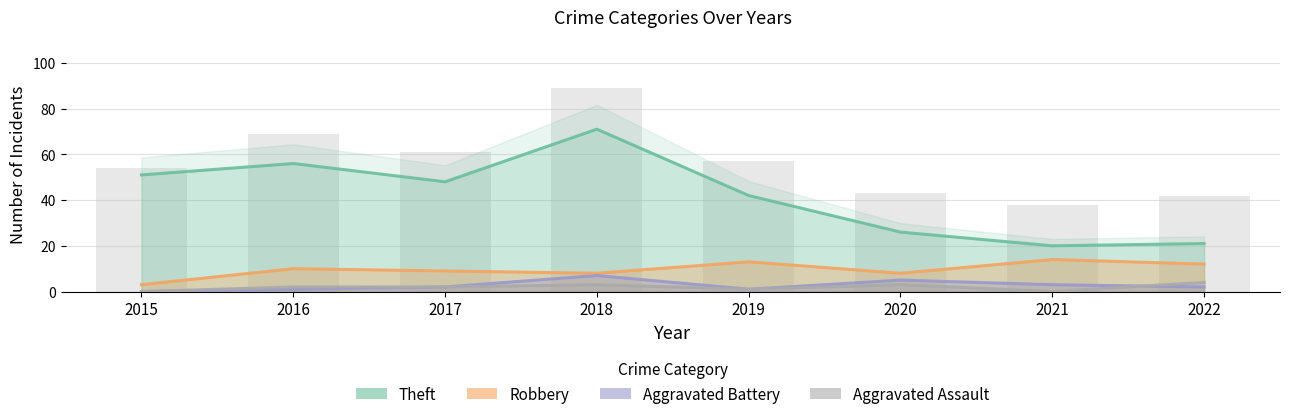

Which label corresponds to the smallest value in the chart?

2015